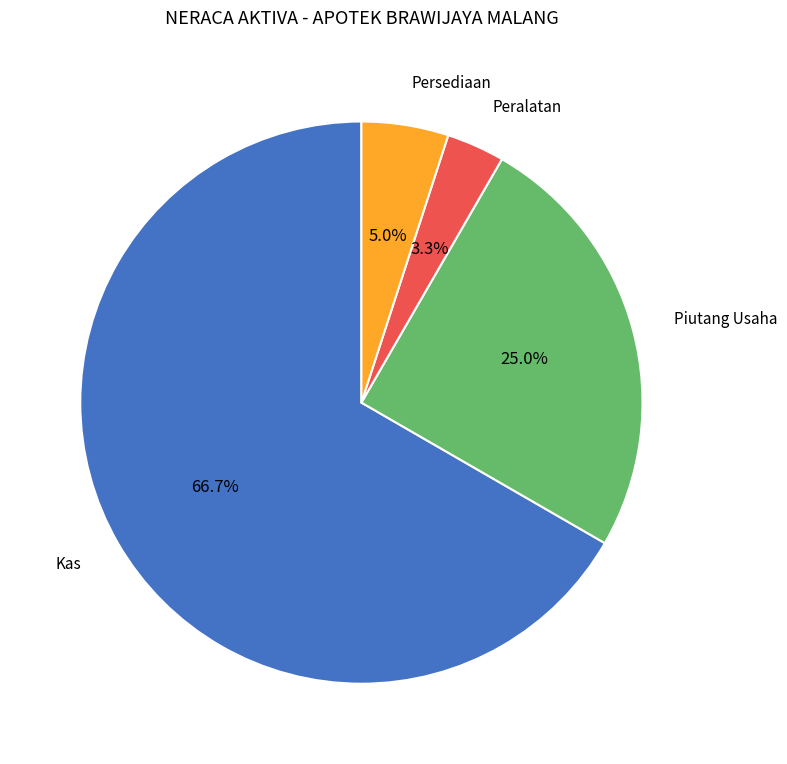

Does any single category account for the majority?

Yes